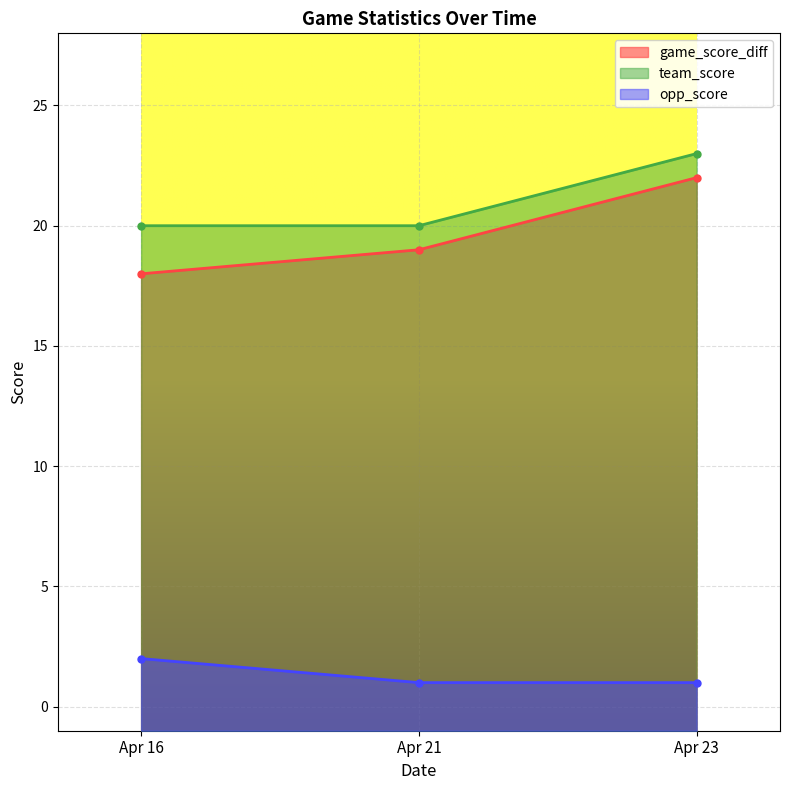

At which category is the sum across all series the highest?

Apr 23